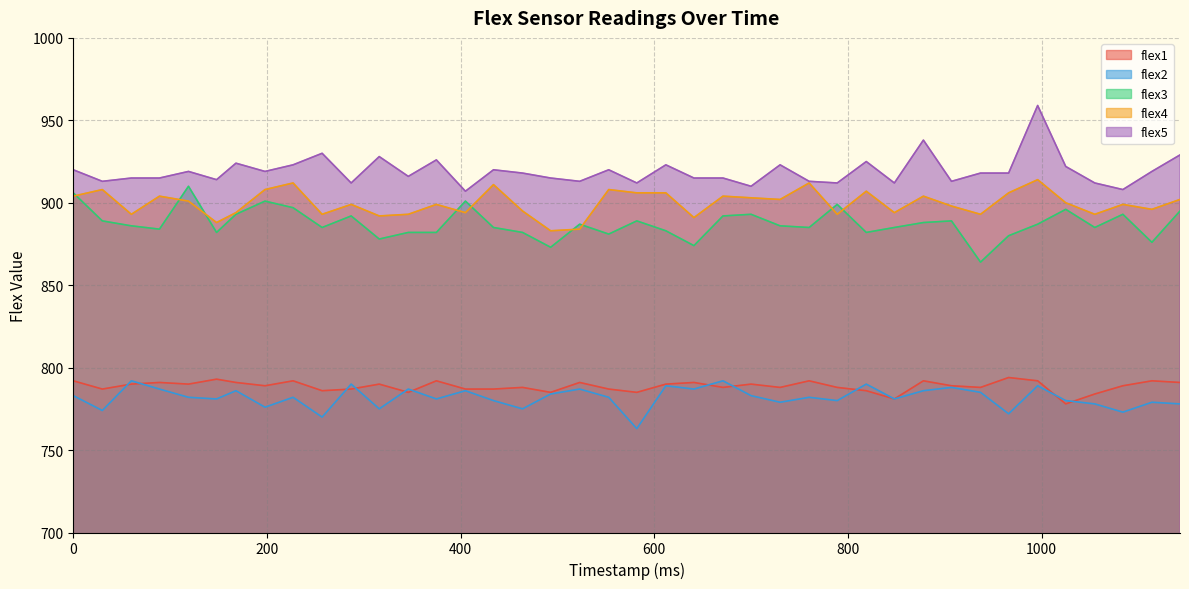

The flex4 series shows 893 at 60. True or false?

True